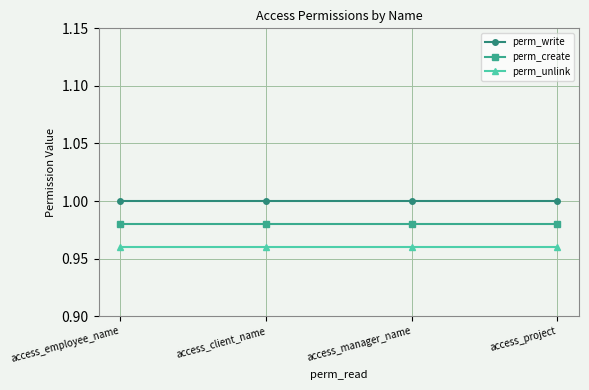

The perm_write series shows 1.0 at access_manager_name. True or false?

True